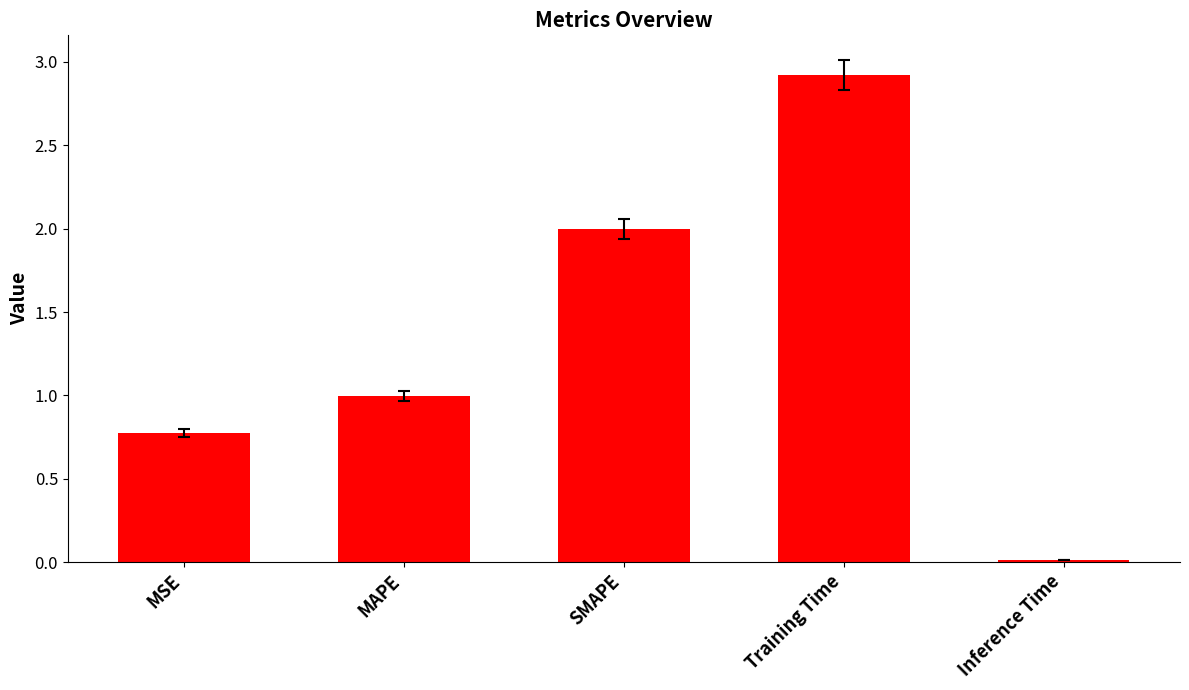

Which category has the lowest value across all series?

Inference Time